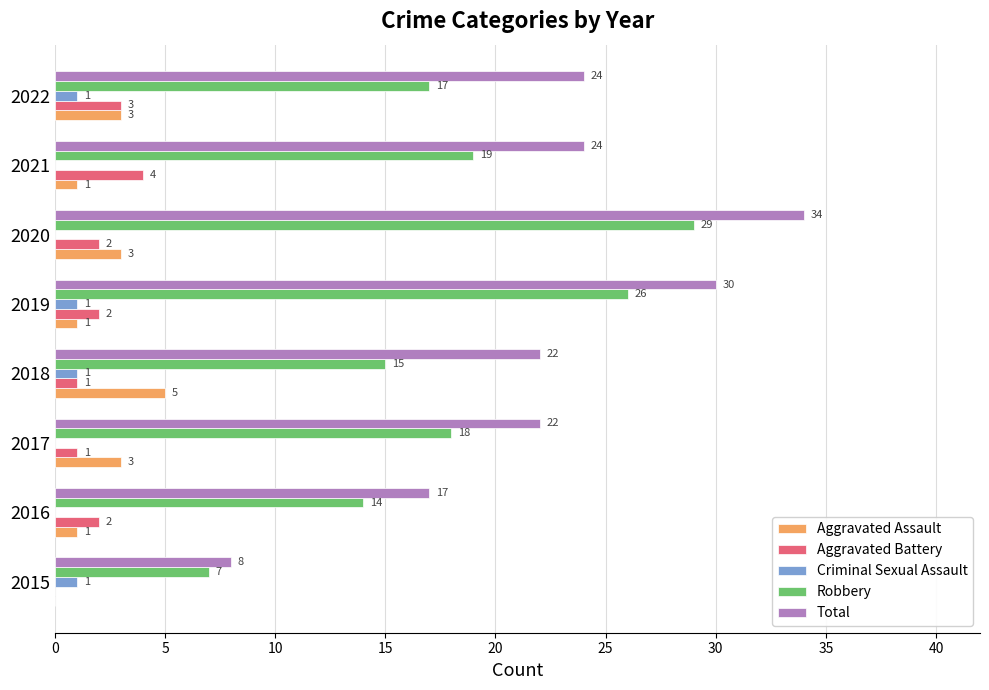

Which series has the largest total across all categories?

Total